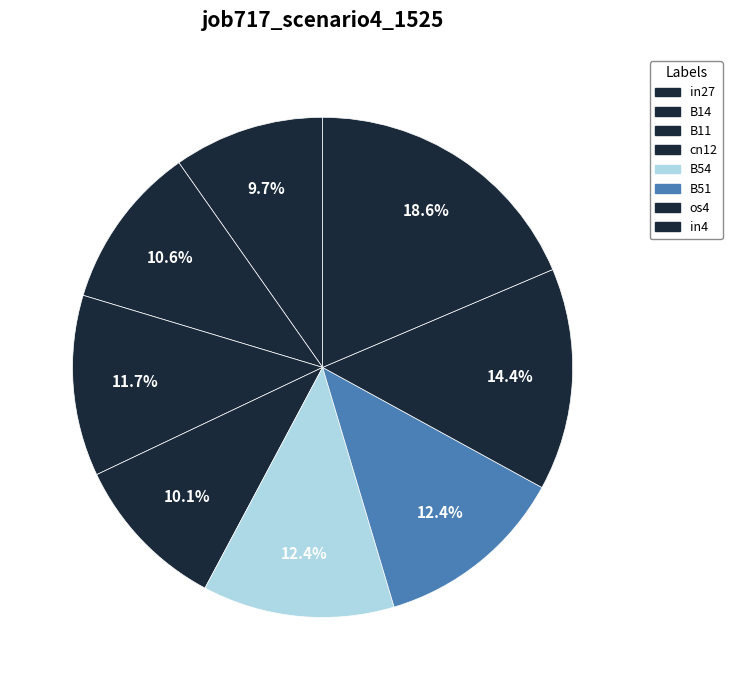

True or false: in27 accounts for 10% of the total.

True